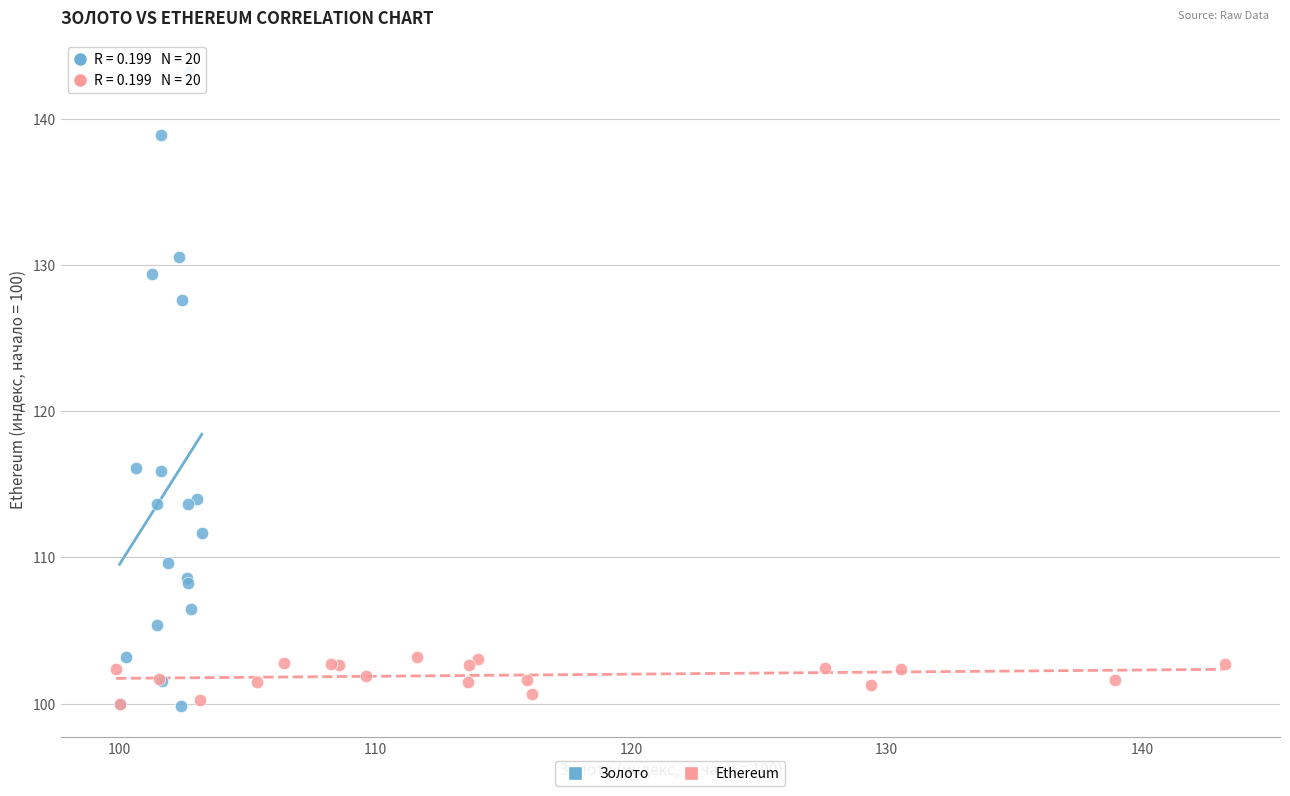

Which series has the largest Y range (max minus min)?

Золото